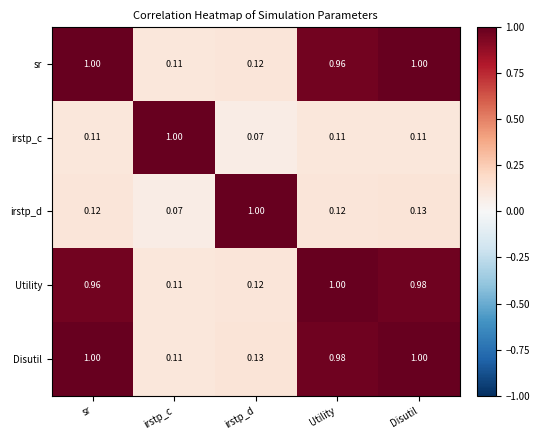

At which category is the sum across all series the highest?

Disutil